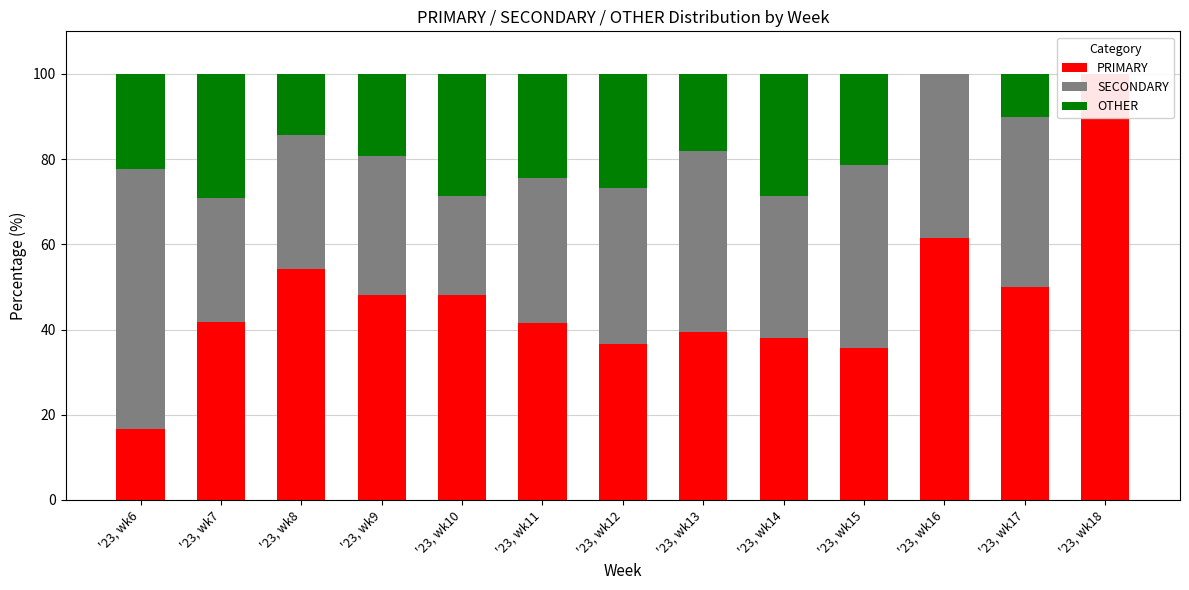

Is it true that OTHER equals 14.3 at '23, wk8?

True